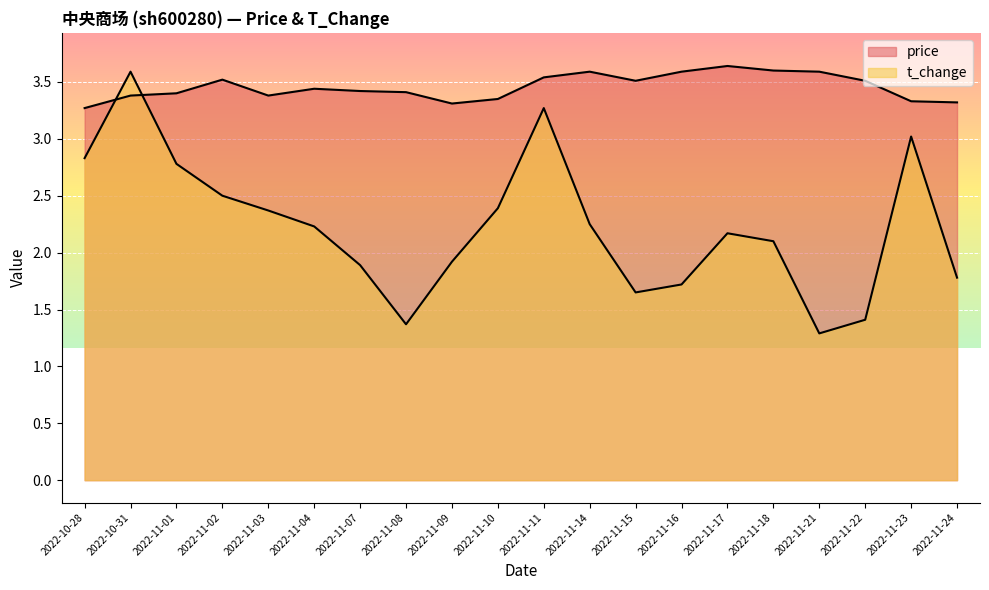

Is the value of price at 2022-11-07 greater than the value of t_change at 2022-11-15?

Yes